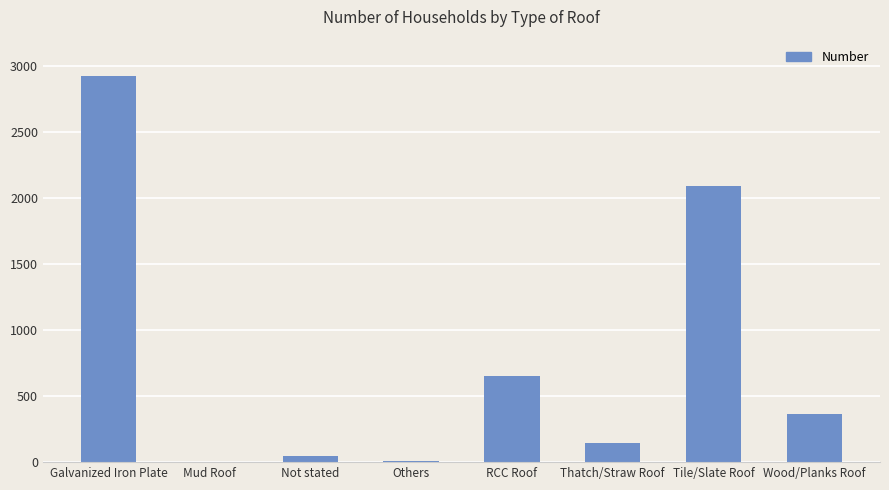

True or false: the data shows 2922 at Galvanized Iron Plate.

True